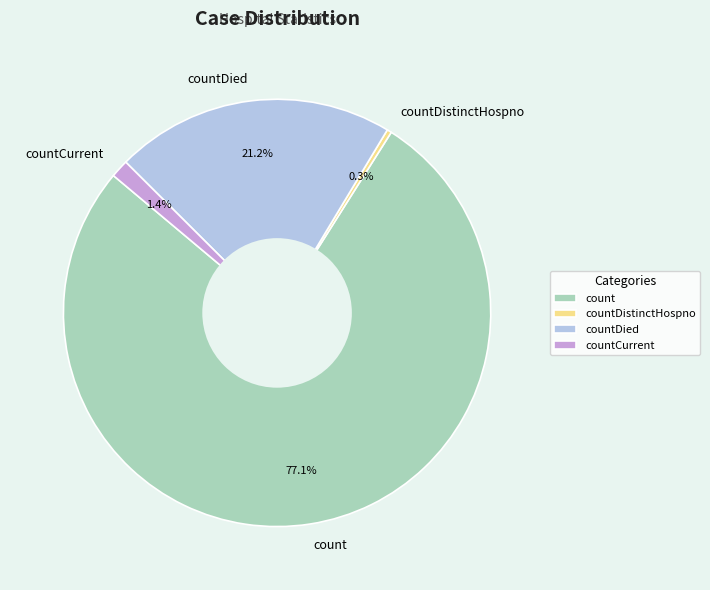

To the nearest percent, what is the combined percentage of countDistinctHospno and countDied?

22%